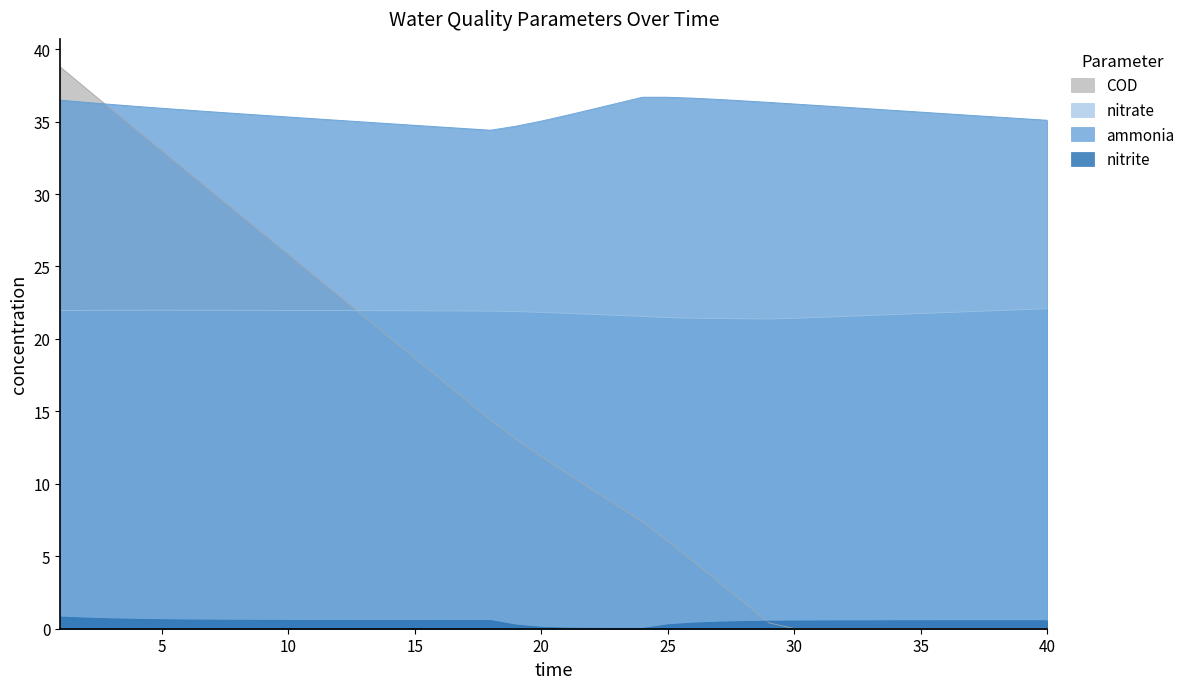

What is the total value across all series at 37?

57.9